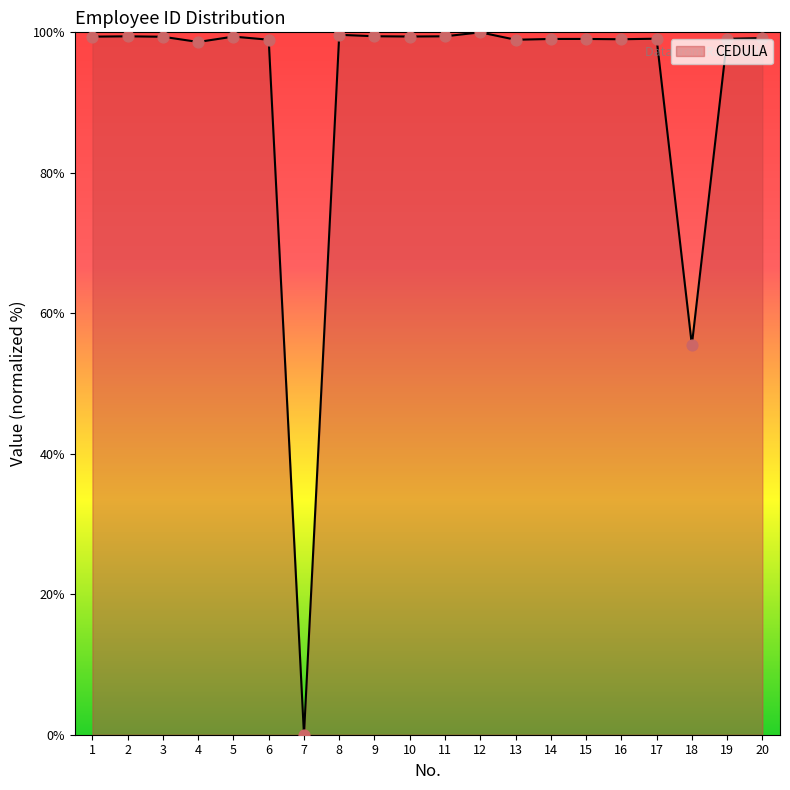

What is the change in value from 10 to 16?

-0.4